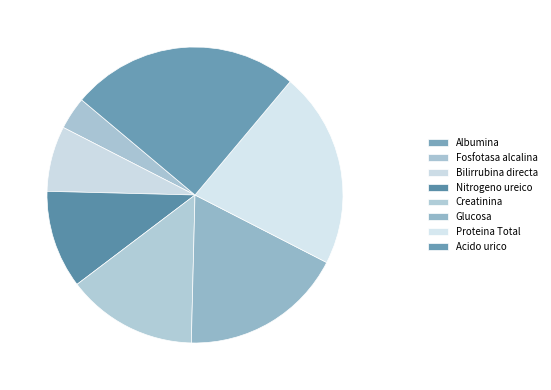

To the nearest percent, what is the difference between the Acido urico and Albumina slice percentages?

25%